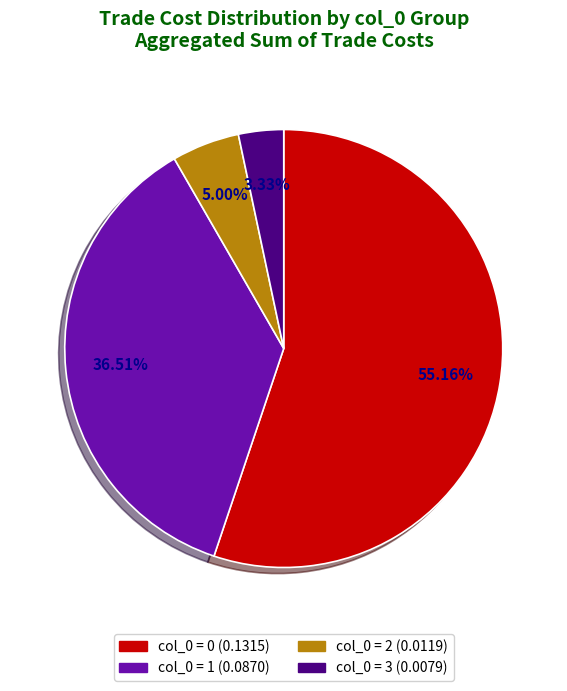

Is there a majority slice in this chart?

Yes